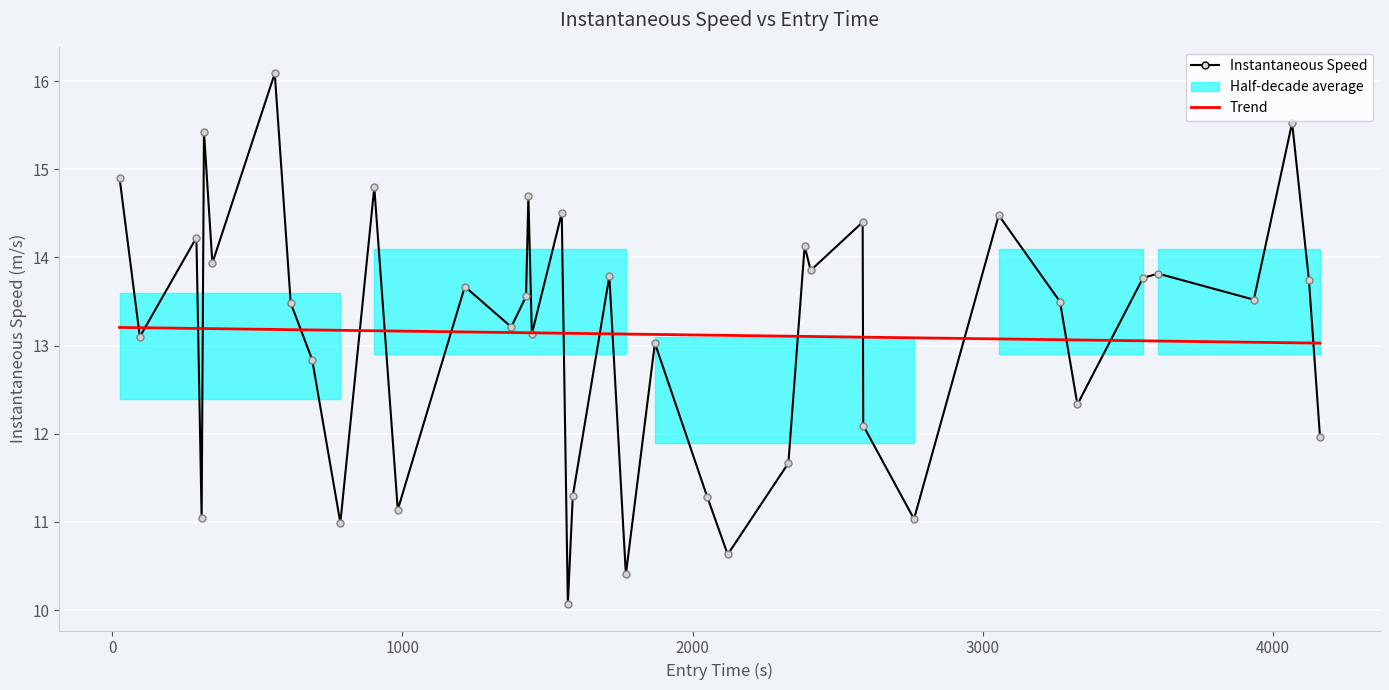

True or false: Instantaneous Speed and Trend cross at least once.

True